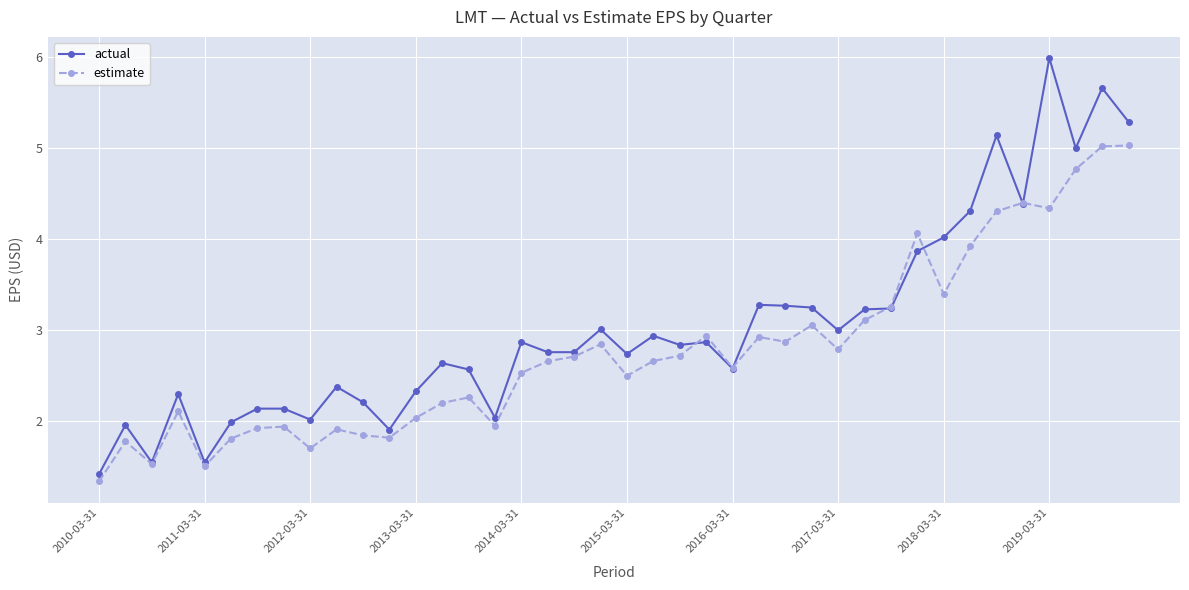

Which series has the largest total across all categories?

actual